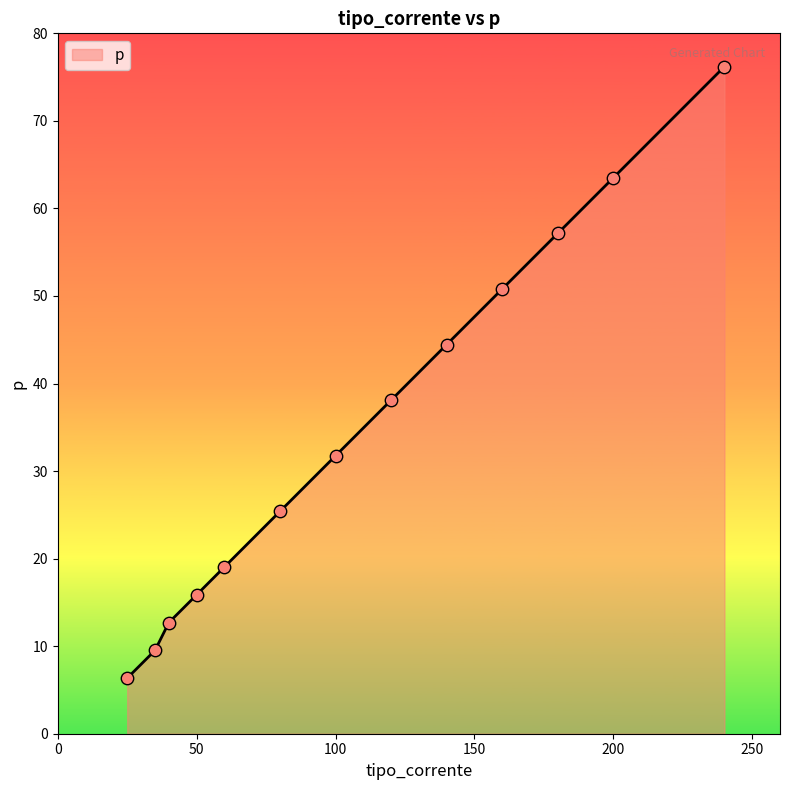

What is the greatest value displayed?

76.2